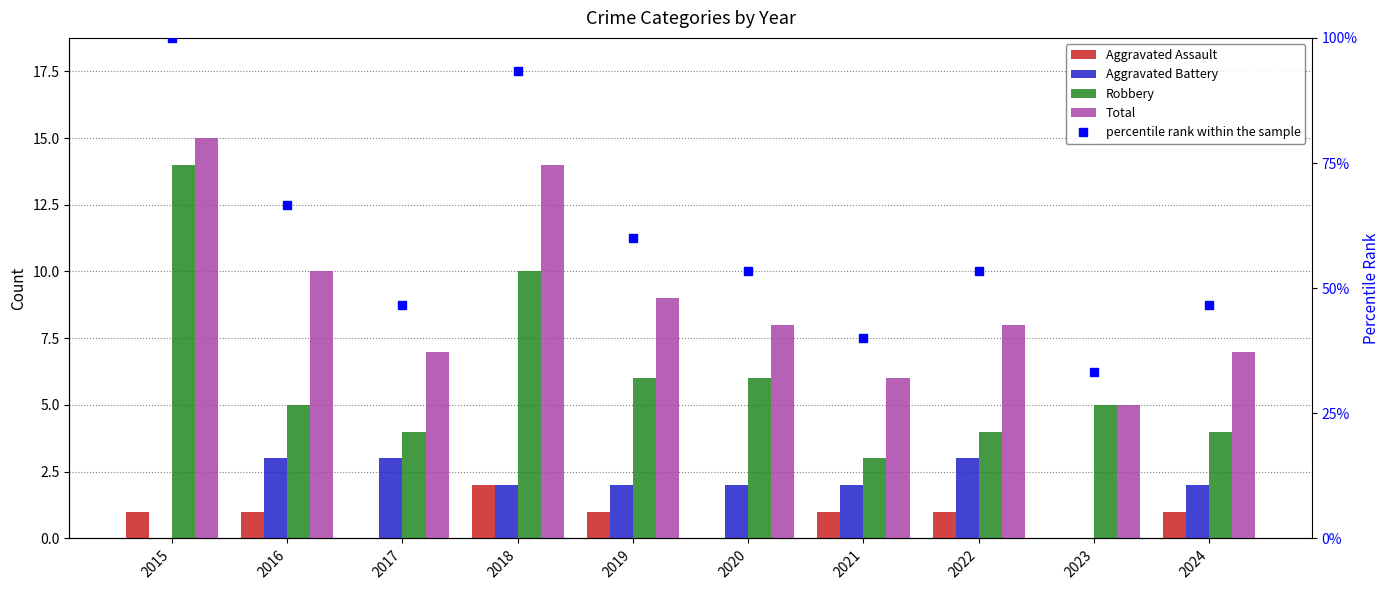

What are all the series names shown in the legend?

Aggravated Assault, Aggravated Battery, Robbery, Total, percentile rank within the sample